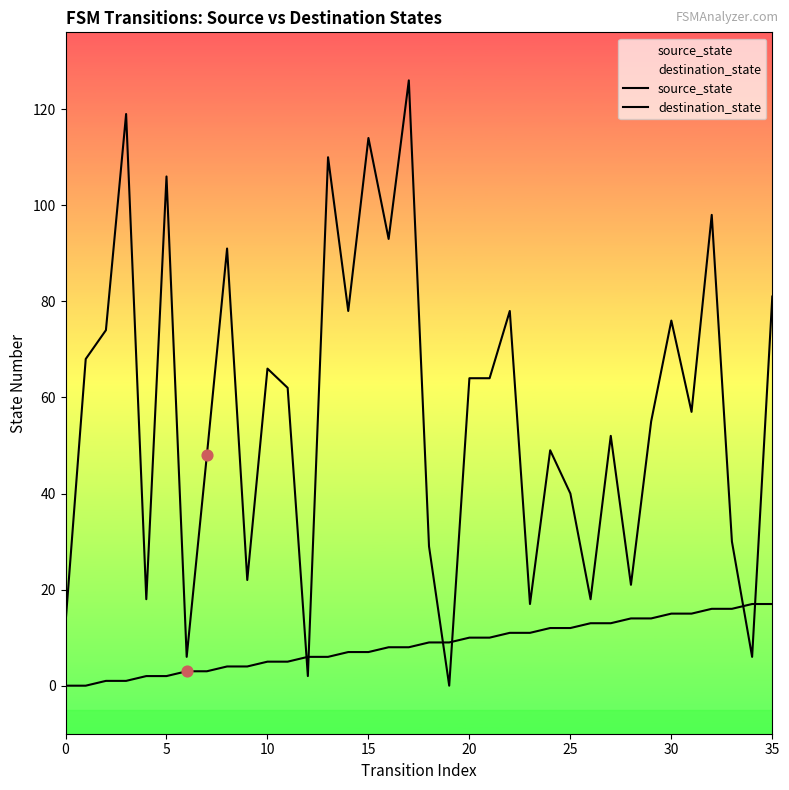

Which series reaches the minimum Y coordinate?

source_state